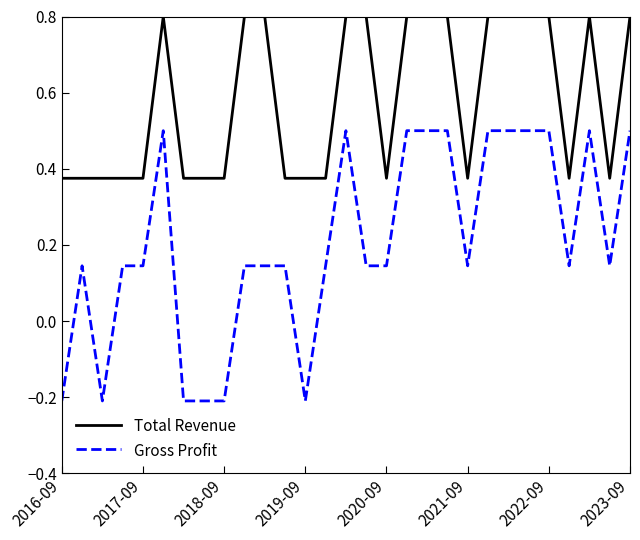

Which series has the largest total across all categories?

Total Revenue